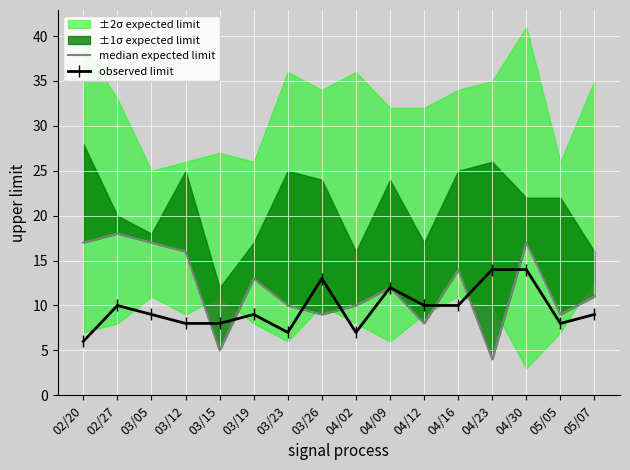

Where is the first local minimum for observed limit?

03/23